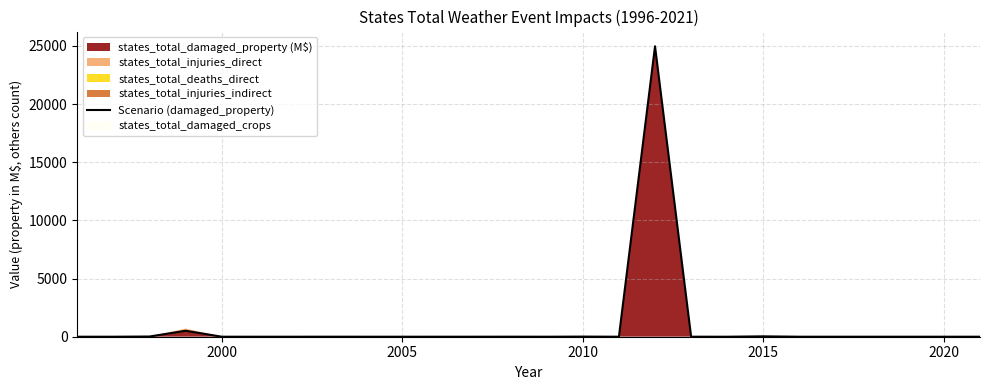

Where is the first local minimum?

2005